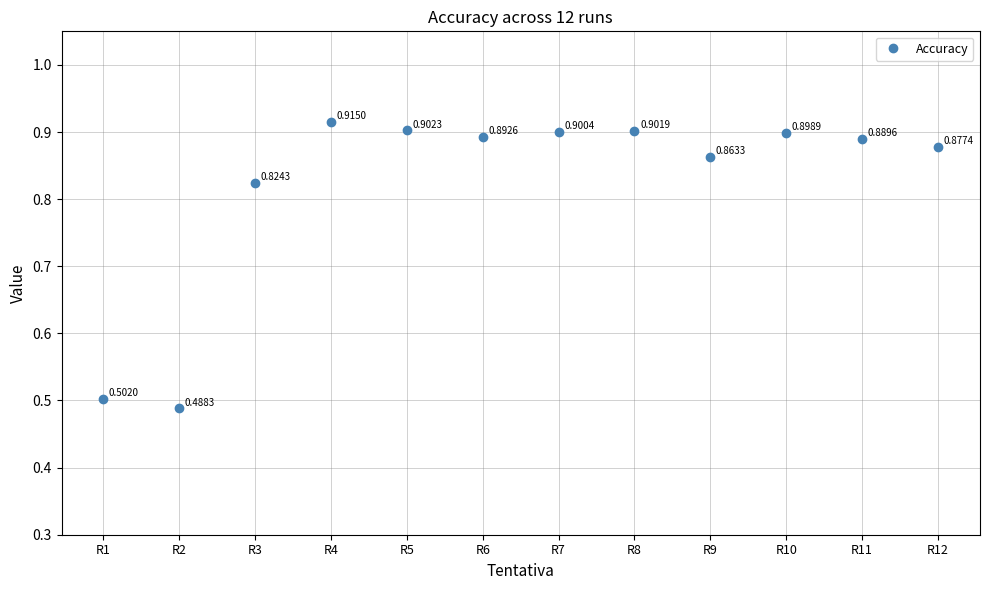

What is the sum of the values at R6 and R1?

1.4